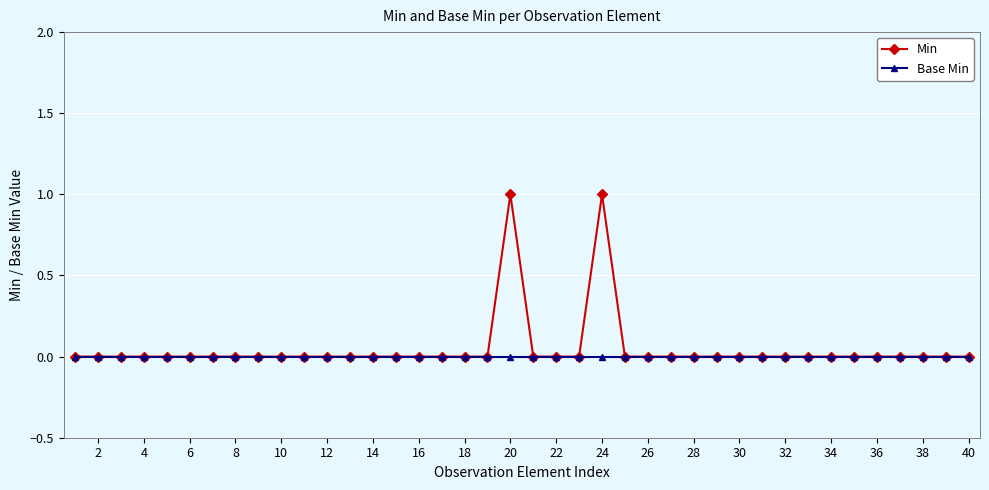

Which series has the largest range (max minus min)?

Min